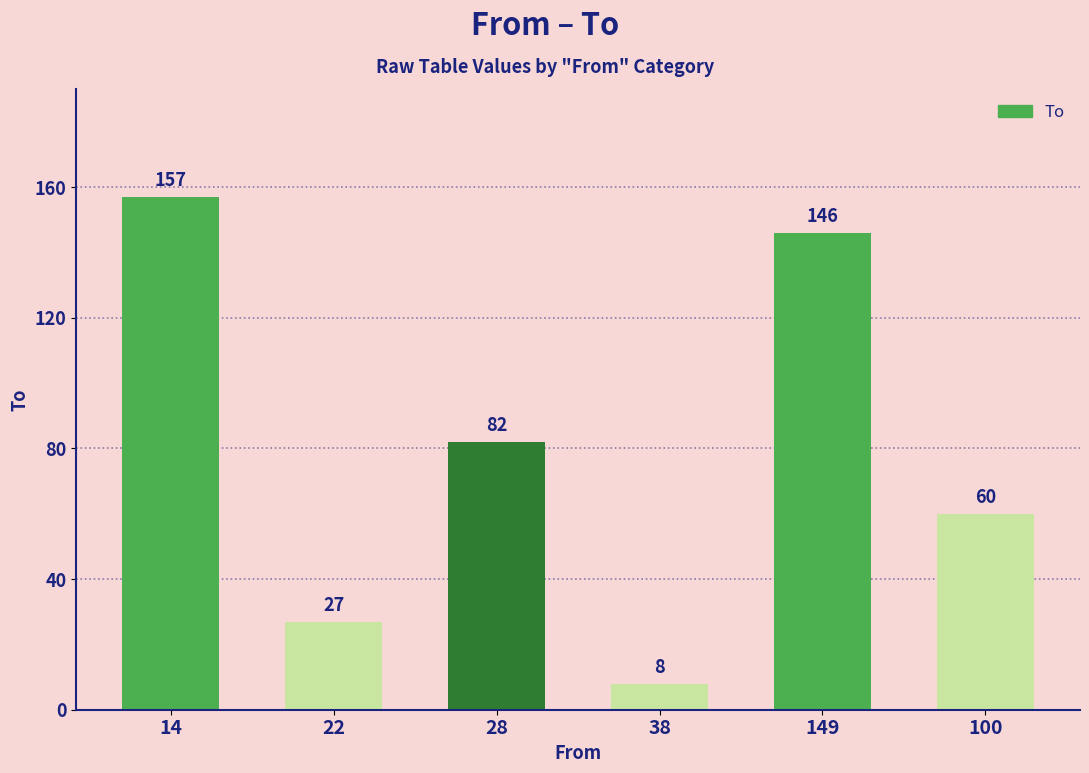

Approximately how many times larger is the value at 28 compared to 38?

10.2